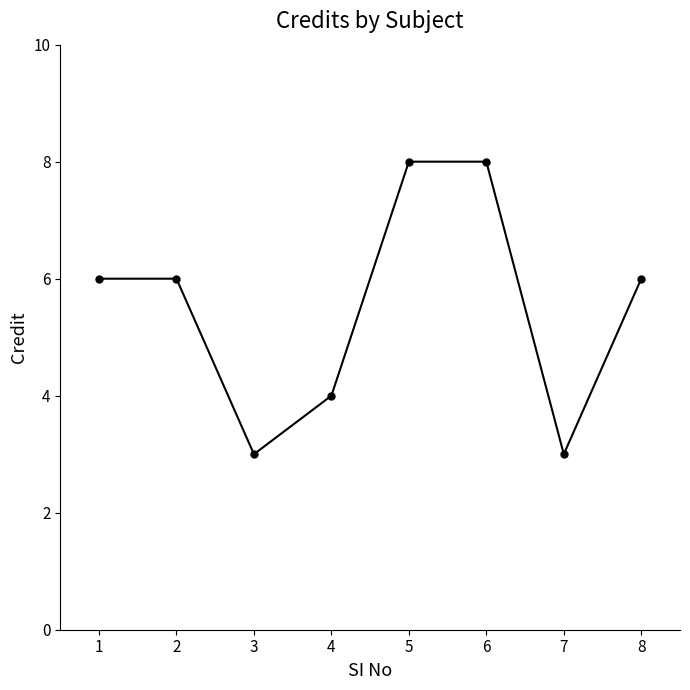

Approximately how many times larger is the value at 4 compared to 5?

0.5